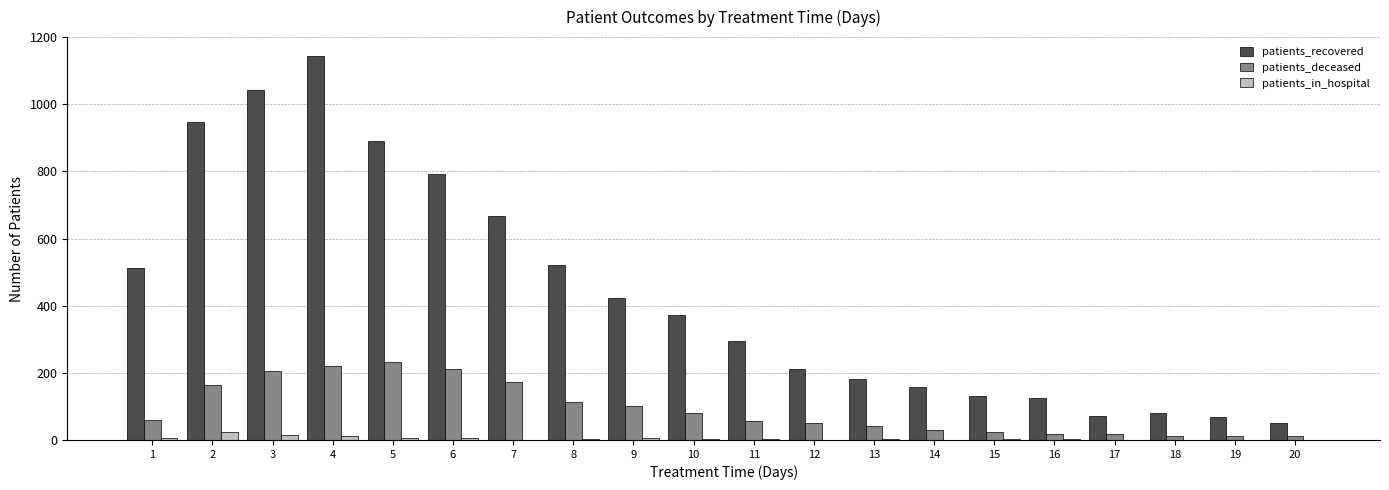

Which series changed the most between 1 and 14?

patients_recovered